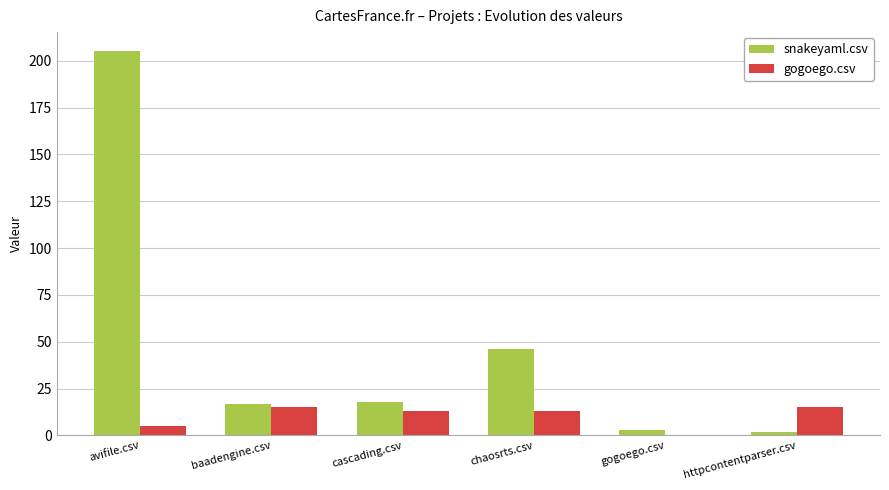

At which label is gogoego.csv closest to 7?

avifile.csv